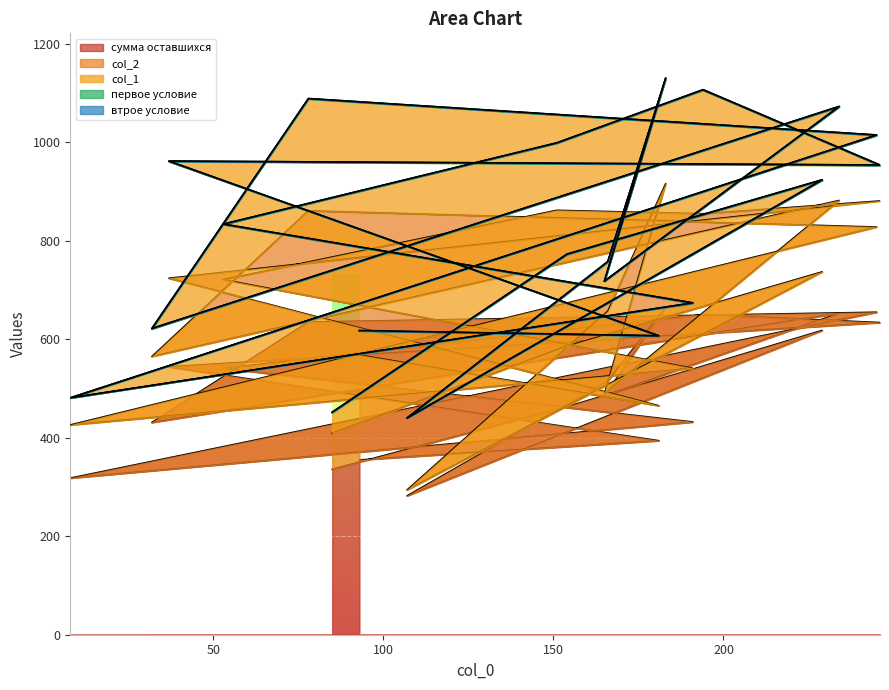

Is it true that втрое условие equals 0 at 181?

True